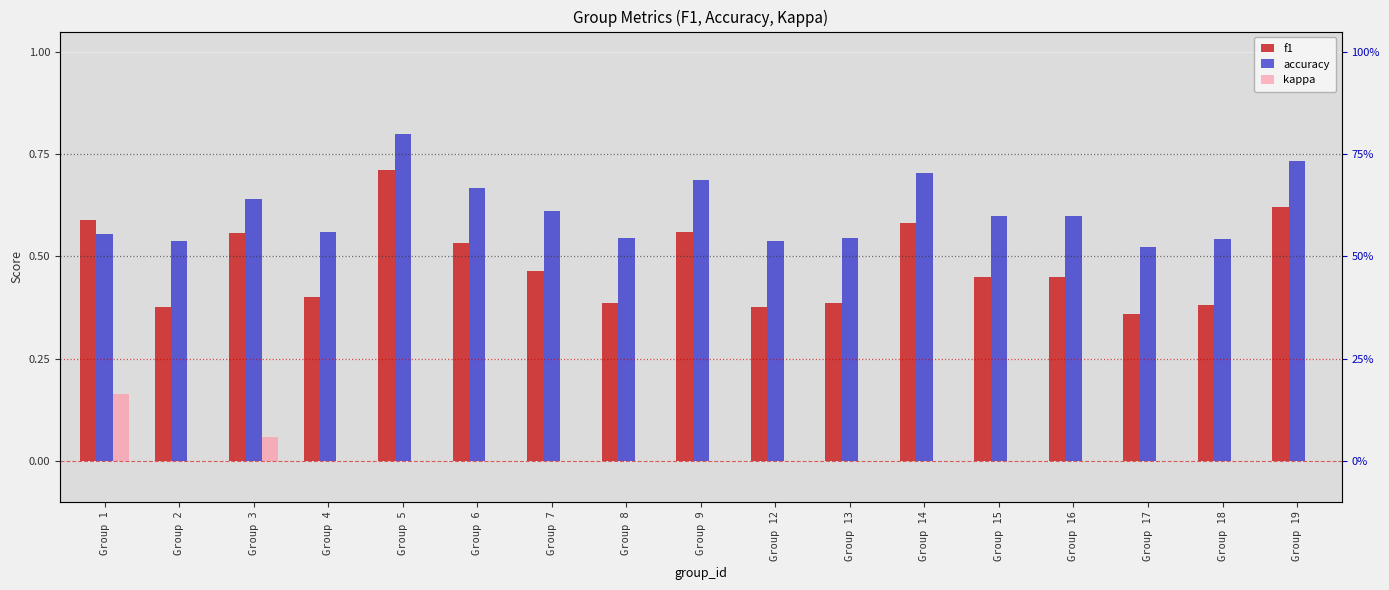

Between Group 13 and Group 3, which is larger?

Group 3